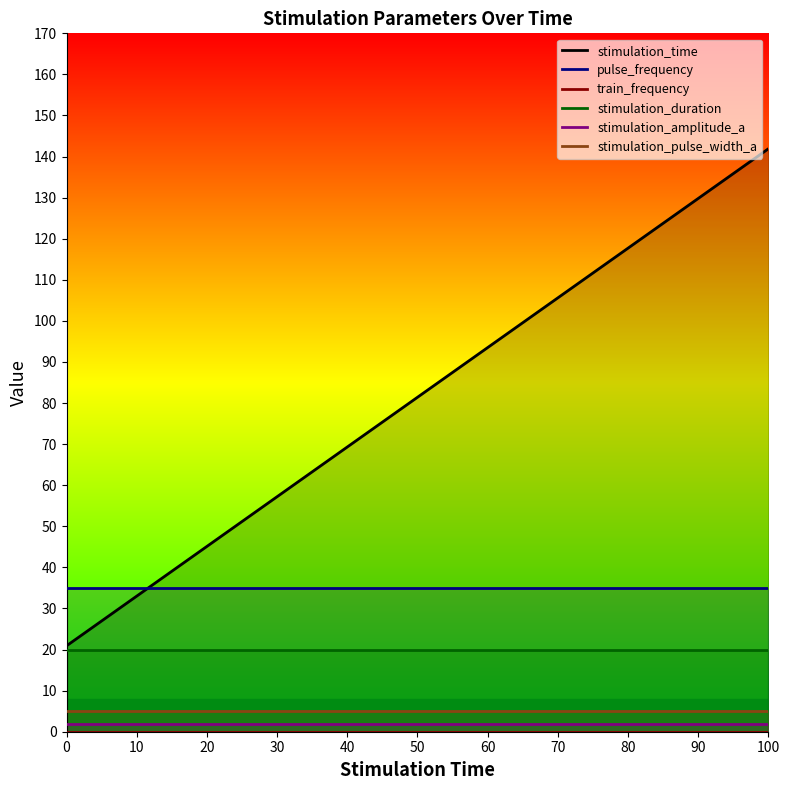

What is the minimum value for stimulation_duration?

20